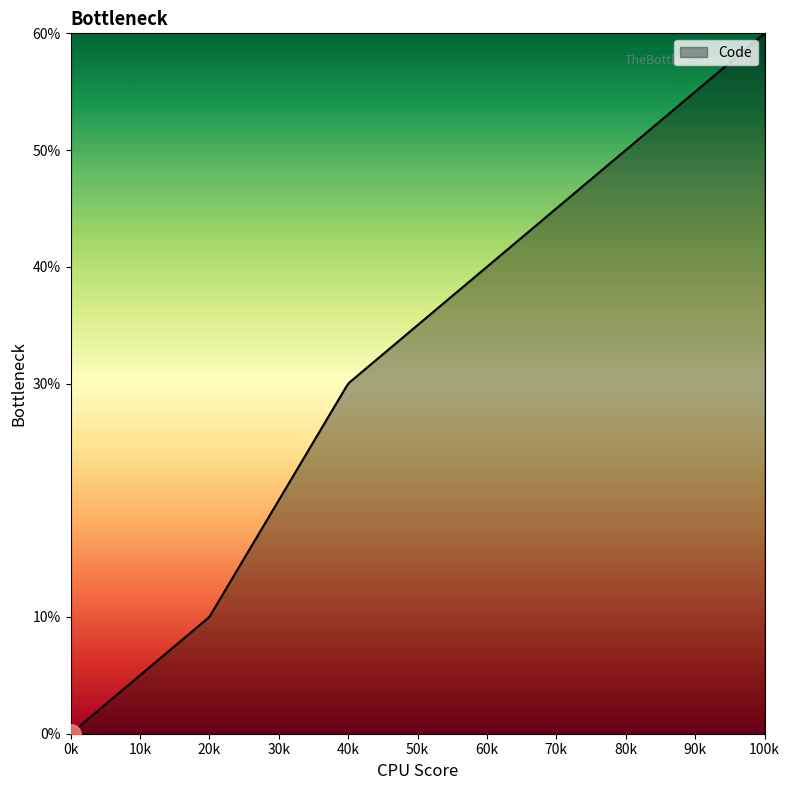

Does the chart have visible grid lines?

No